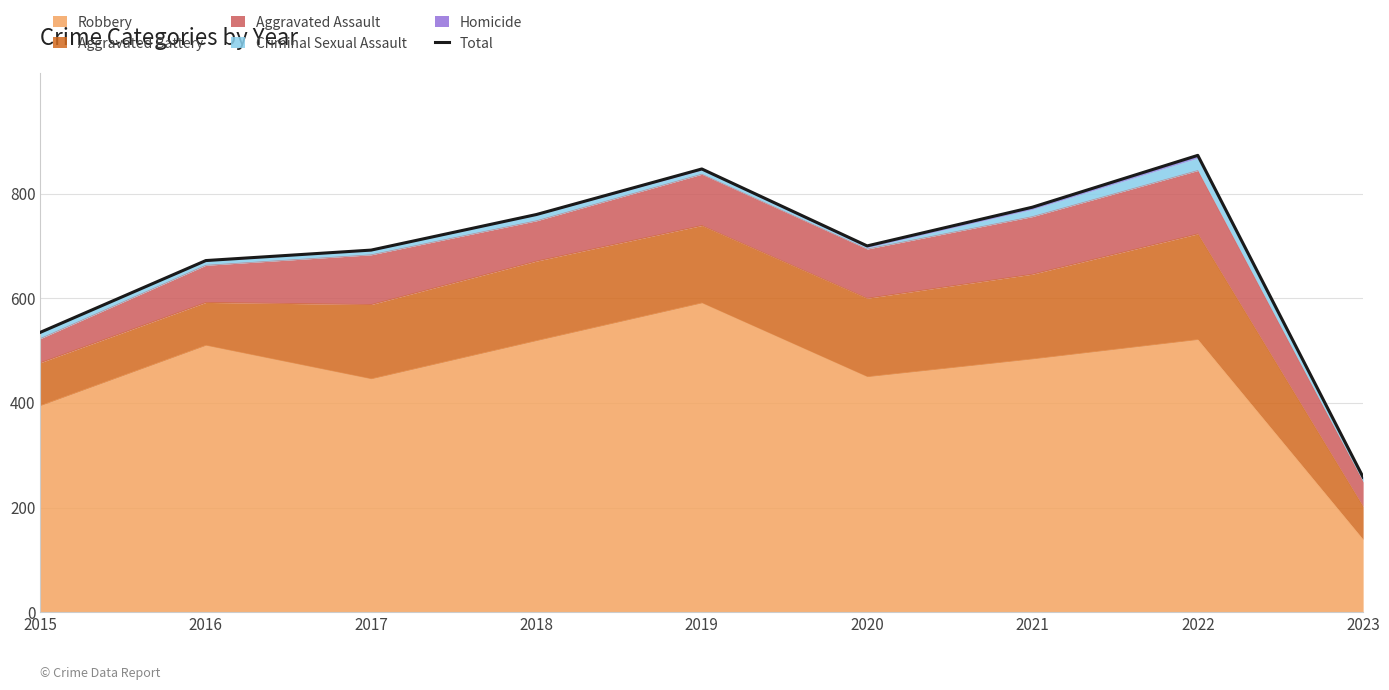

True or false: there are more than 2 points higher than both neighbors.

False